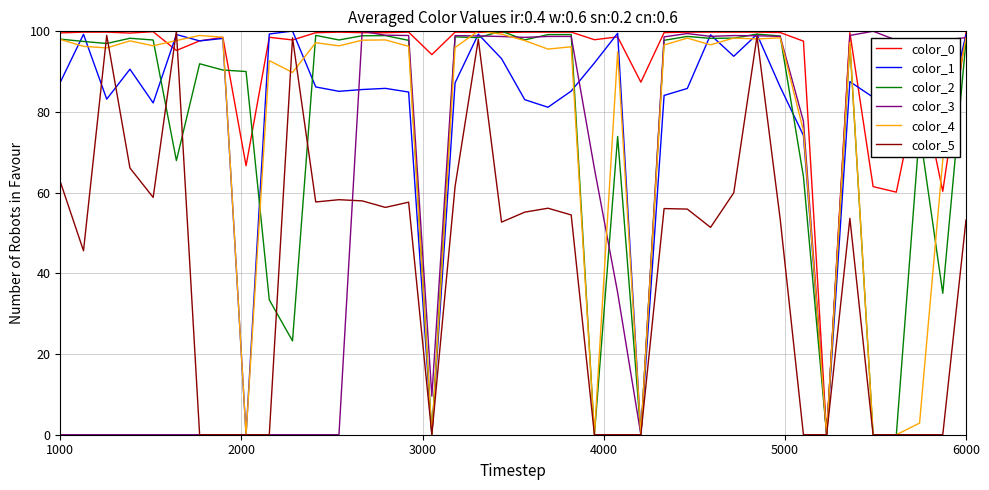

What is the maximum value for color_1?

100.1